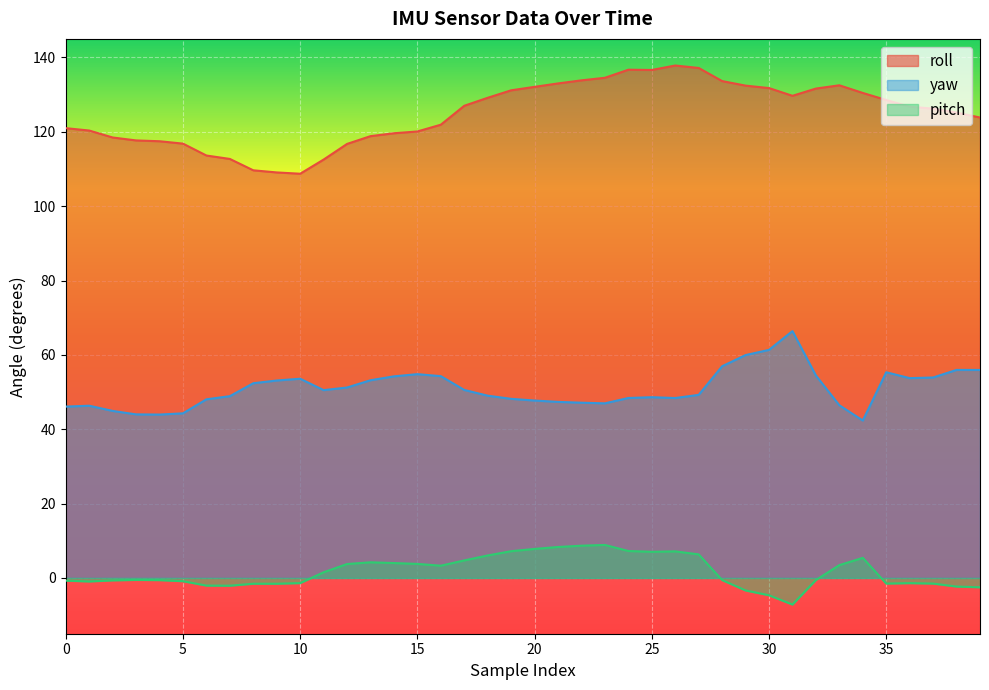

Reading left to right, list all the values displayed in this chart.

roll: 0=121.0	1=120.3	2=118.5	3=117.7	4=117.5	5=116.8	6=113.6	7=112.7	8=109.7	9=109.1	10=108.7	11=112.5	12=116.8	13=118.8	14=119.6	15=120.1	16=121.9	17=127.0	18=129.2	19=131.2	20=132.1	21=133.0	22=133.8	23=134.5	24=136.7	25=136.6	26=137.8	27=137.2	28=133.7	29=132.4	30=131.8	31=129.7	32=131.6	33=132.5	34=130.5	35=128.6	36=126.8	37=126.2	38=125.2	39=123.8
yaw: 0=46.1	1=46.3	2=44.9	3=44.0	4=44.0	5=44.3	6=48.0	7=48.9	8=52.4	9=53.1	10=53.6	11=50.5	12=51.2	13=53.2	14=54.2	15=54.8	16=54.3	17=50.6	18=49.0	19=48.2	20=47.7	21=47.4	22=47.1	23=47.0	24=48.4	25=48.6	26=48.4	27=49.2	28=57.0	29=60.0	30=61.4	31=66.4	32=54.5	33=46.5	34=42.4	35=55.3	36=53.8	37=53.9	38=56.0	39=56.0
pitch: 0=-0.7	1=-0.9	2=-0.7	3=-0.5	4=-0.6	5=-0.9	6=-2.0	7=-2.1	8=-1.6	9=-1.6	10=-1.4	11=1.5	12=3.8	13=4.2	14=4.0	15=3.8	16=3.3	17=4.7	18=6.0	19=7.2	20=7.8	21=8.3	22=8.7	23=8.9	24=7.2	25=7.0	26=7.2	27=6.3	28=-0.6	29=-3.4	30=-4.7	31=-7.2	32=-0.6	33=3.5	34=5.4	35=-1.5	36=-1.4	37=-1.5	38=-2.3	39=-2.5